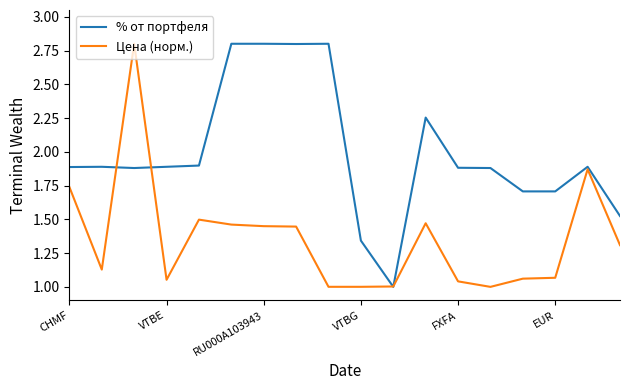

What is the greatest value displayed?

2.8